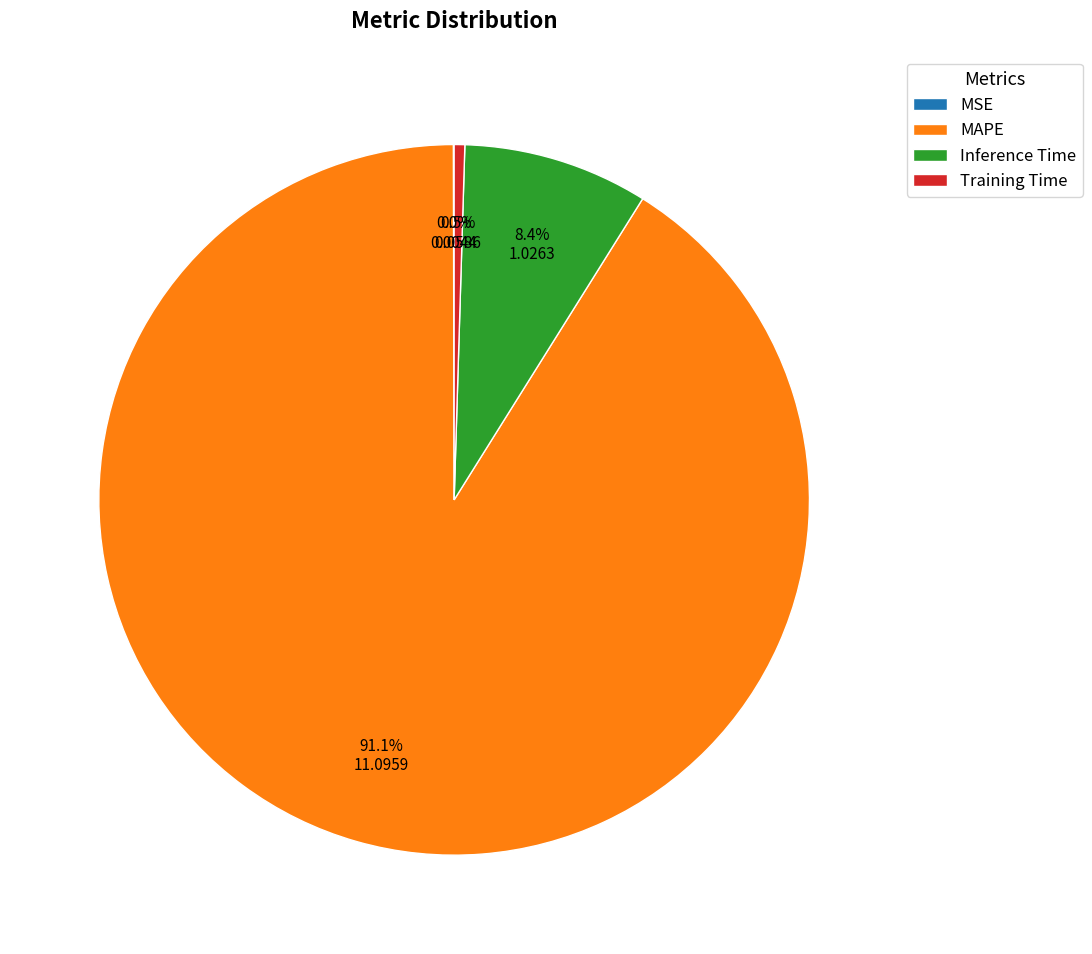

Which slice is the largest?

MAPE